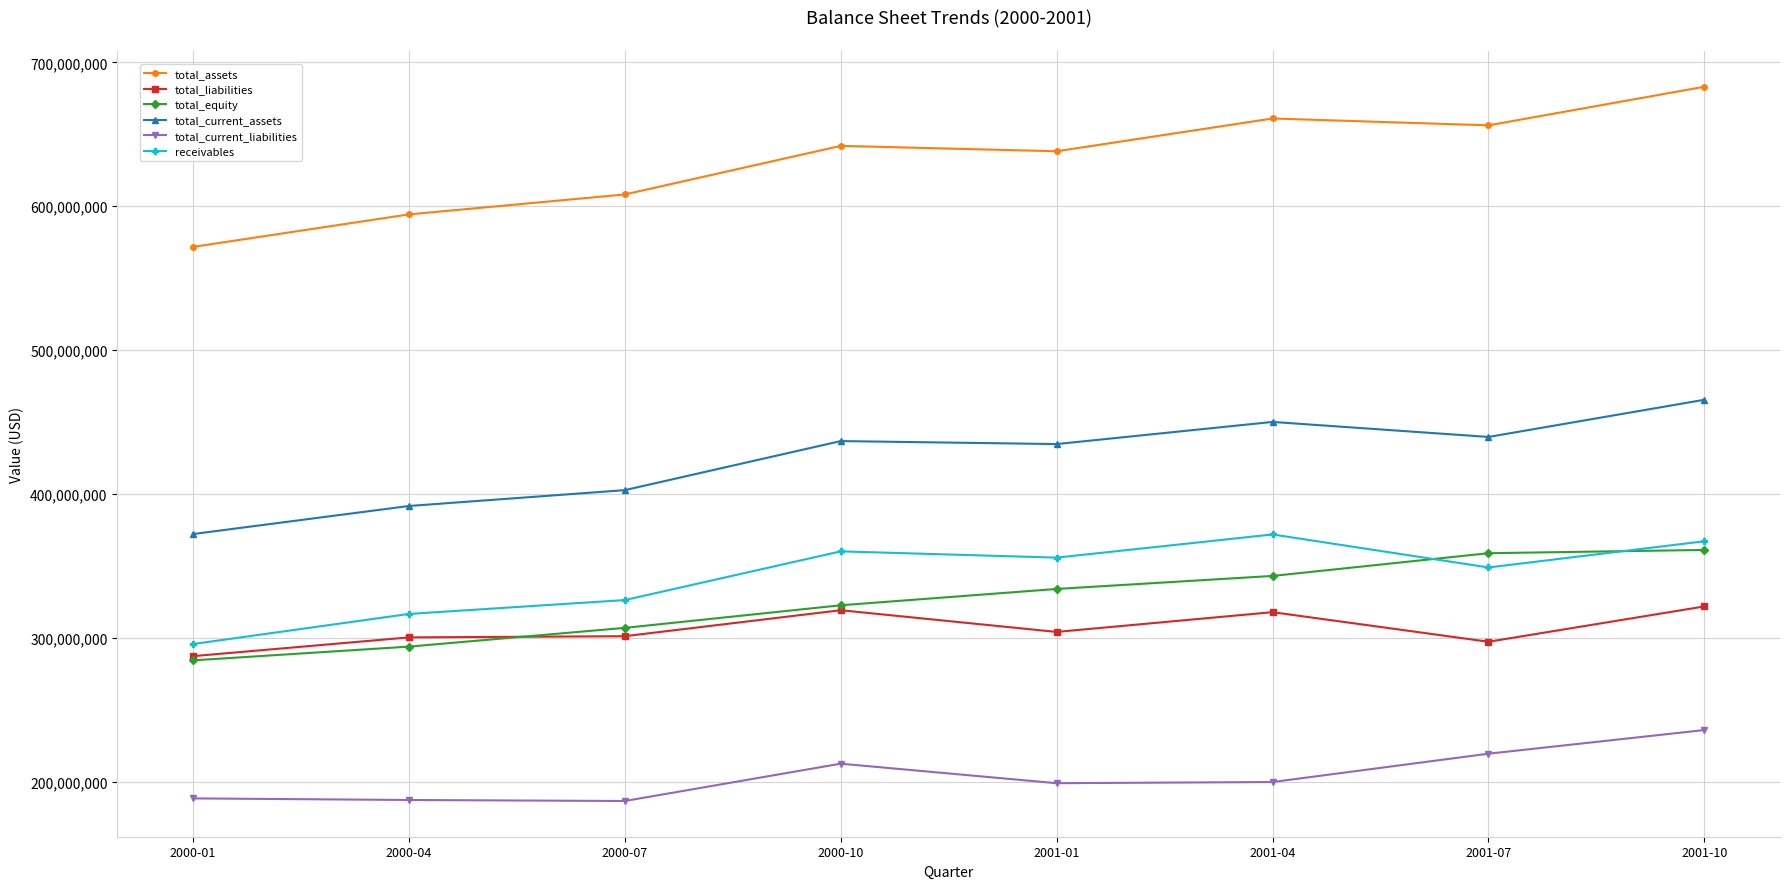

The value of total_liabilities at 2000-07 is 301219000. True or false?

True